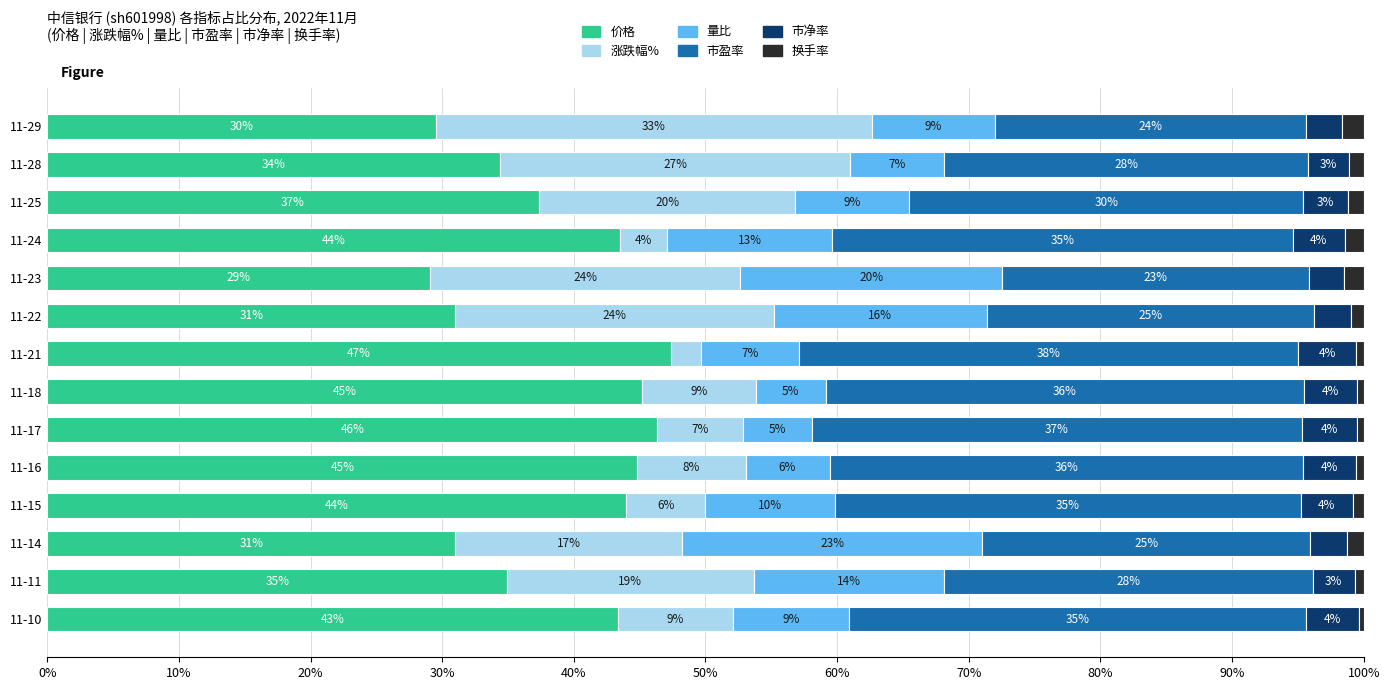

Which category has the highest value in the 价格 series?

11-21